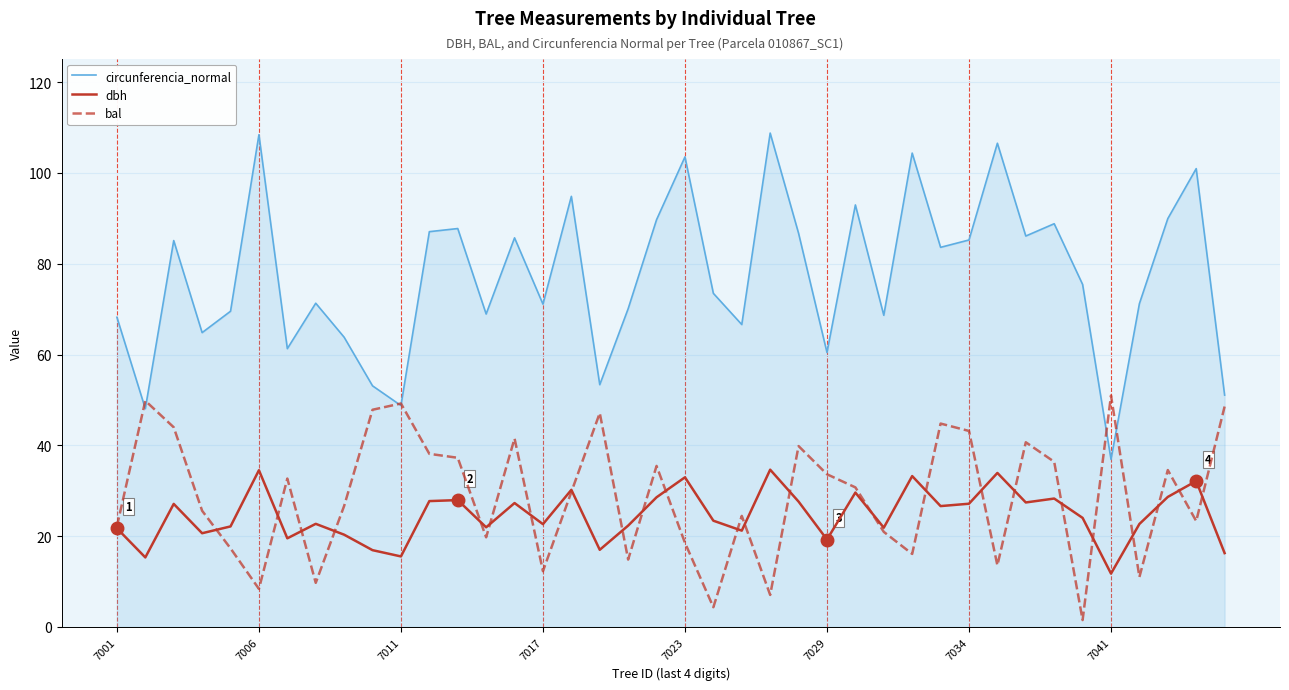

List the series in order of their peak value, lowest first.

dbh, bal, circunferencia_normal